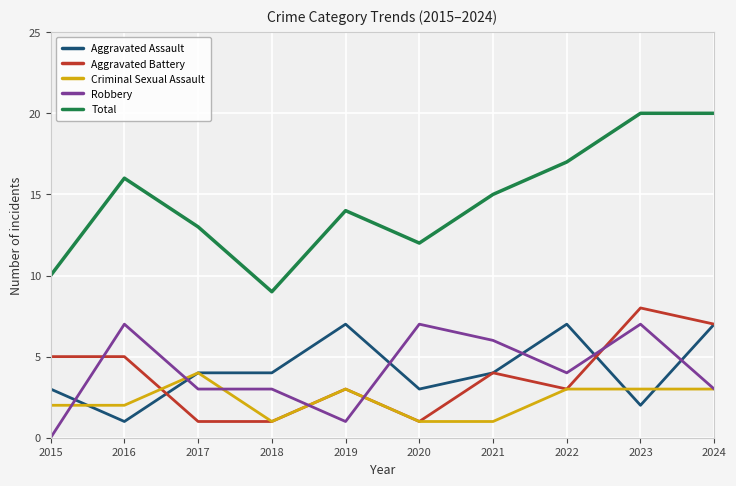

What are all the series names shown in the legend?

Aggravated Assault, Aggravated Battery, Criminal Sexual Assault, Robbery, Total